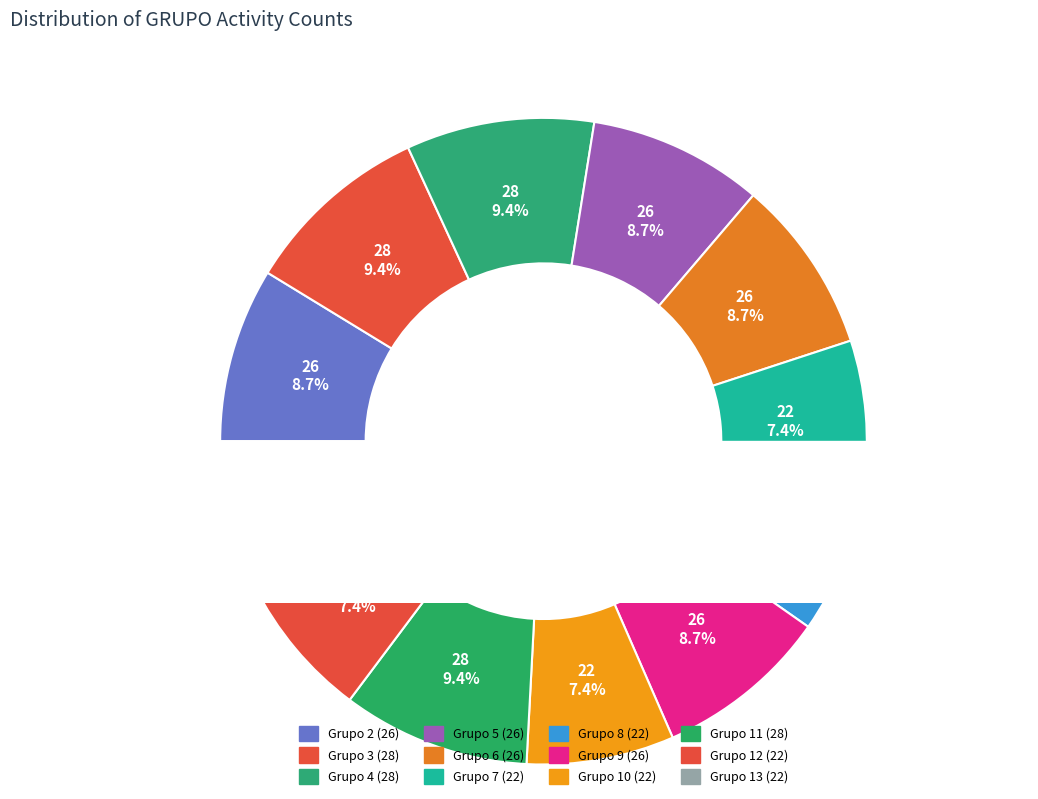

To the nearest percent, what percentage of the pie is 11?

9%